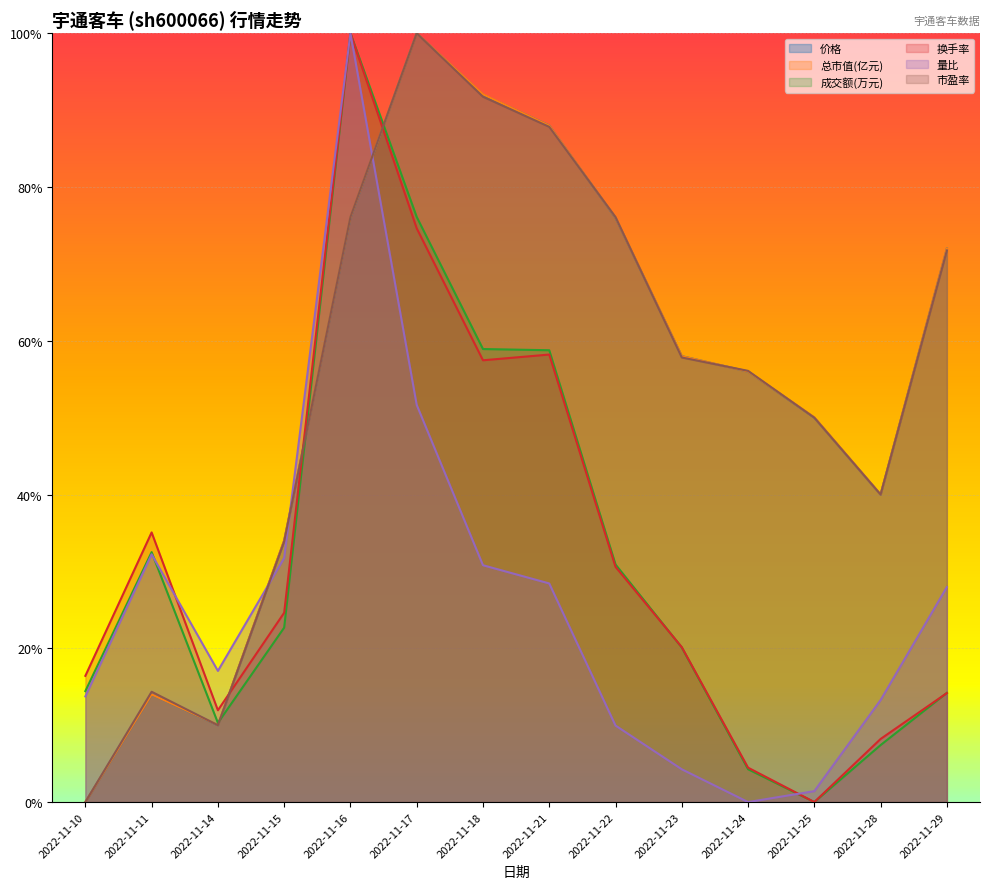

Which series ends up on top after the final intersection of 成交额(万元) and 总市值(亿元)?

总市值(亿元)